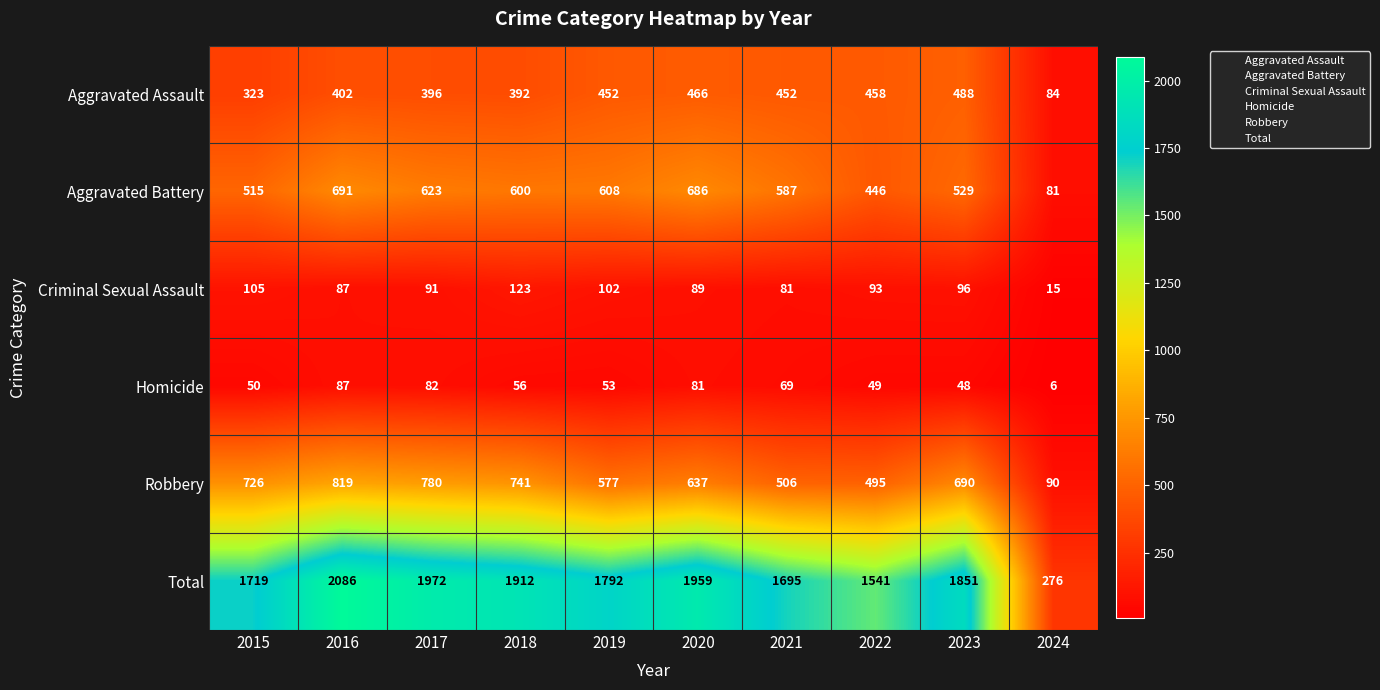

What is the average value of the Homicide series?

58